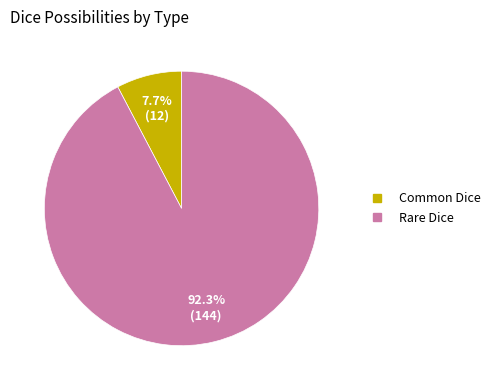

Rank the categories by value from highest to lowest.

Rare Dice, Common Dice